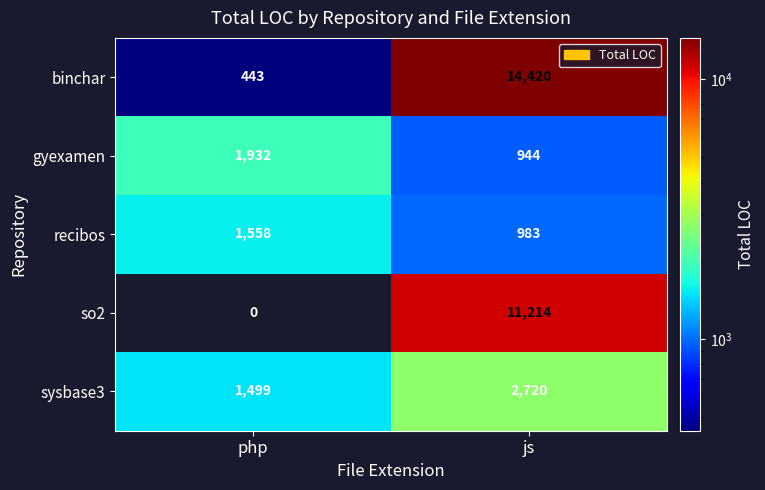

Is it true that sysbase3 equals 694 at js?

False